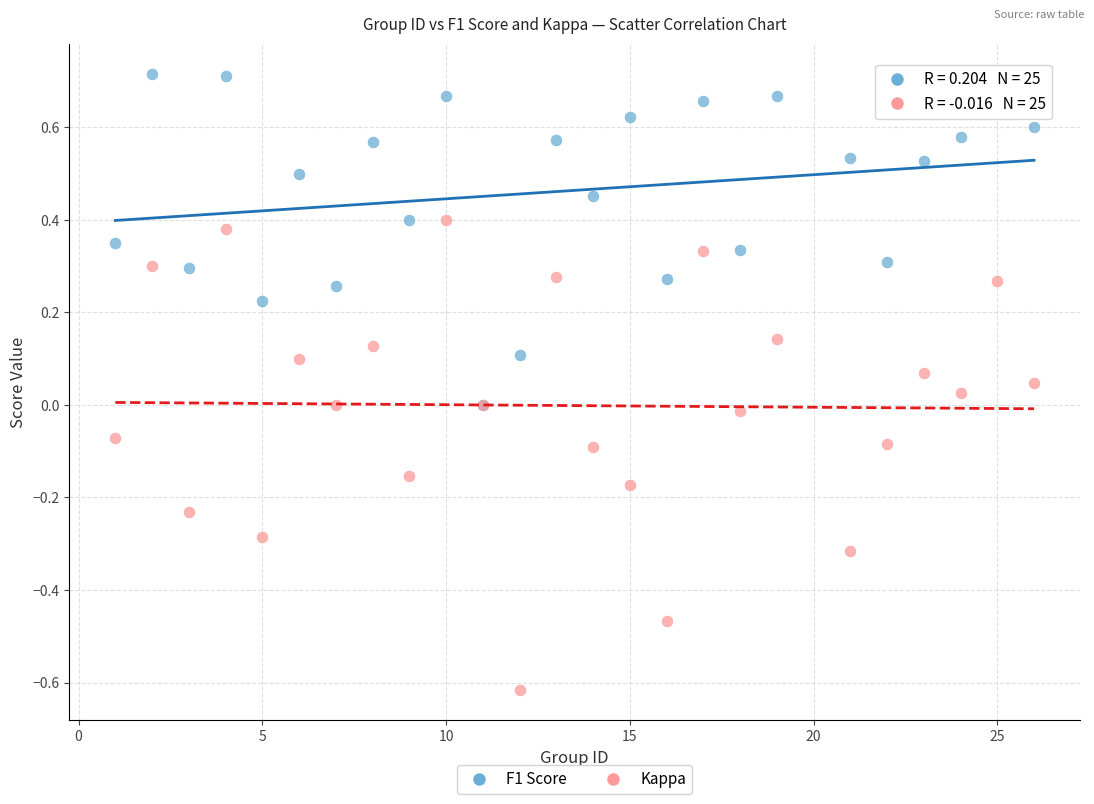

What are all the series names shown in the legend?

F1 Score, Kappa